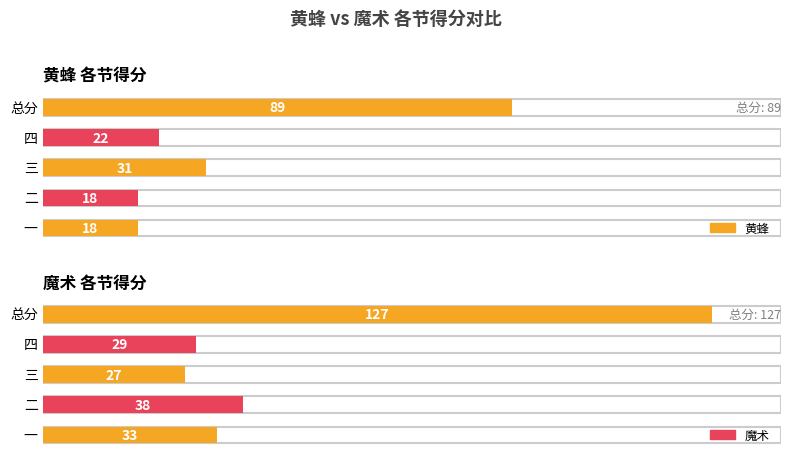

Which category has the highest value across all series?

总分